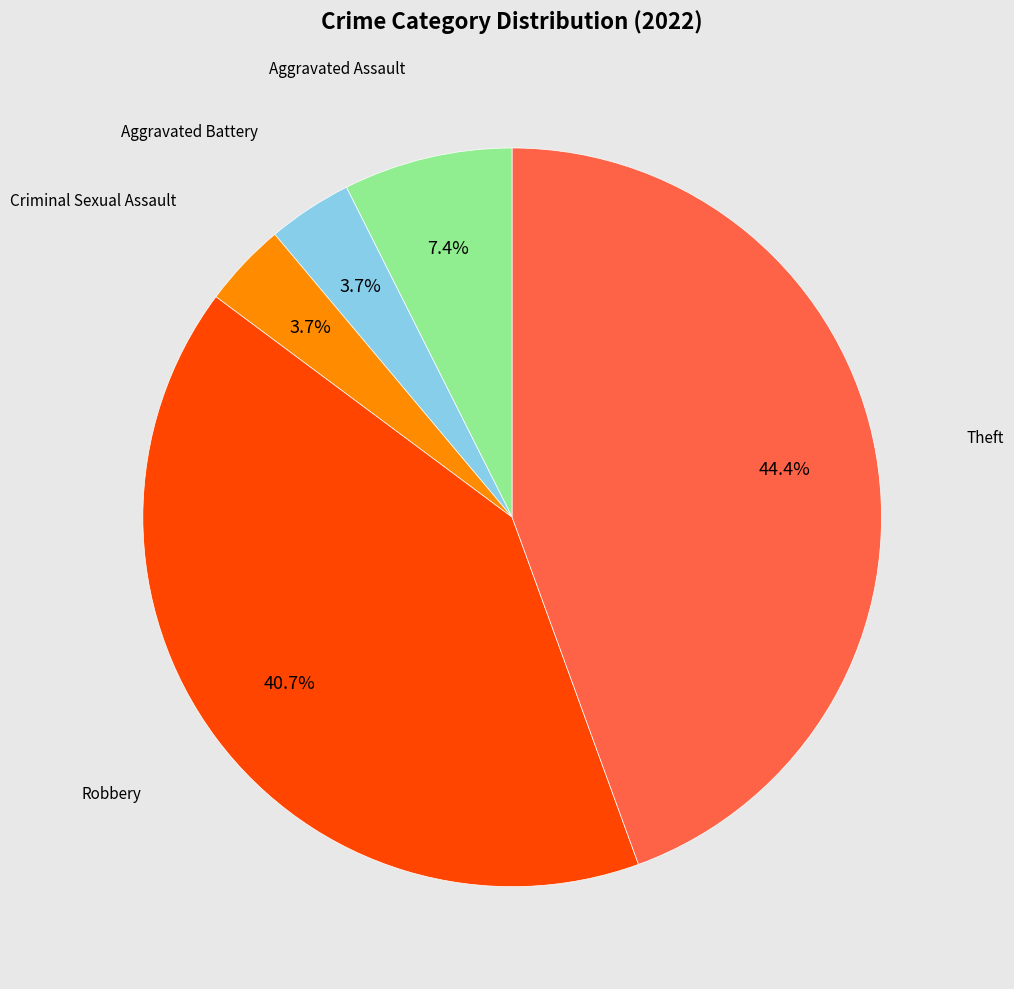

Which category has the biggest portion of the pie?

Theft